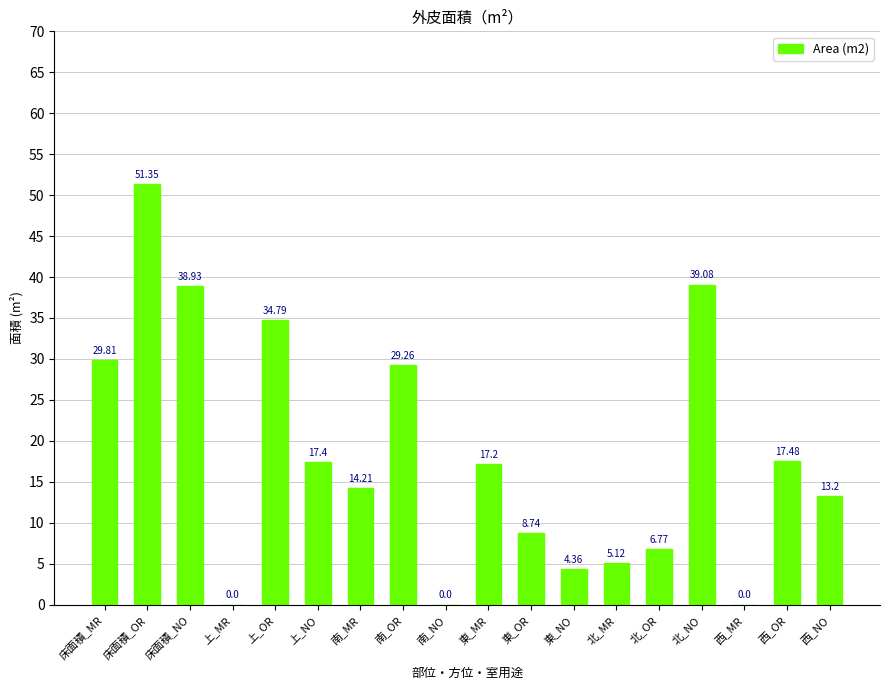

How many values are above zero?

15